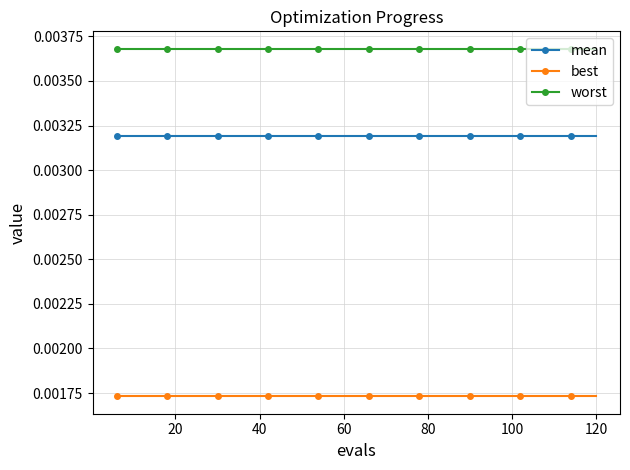

Rank the series by their maximum value, from lowest to highest.

best, mean, worst